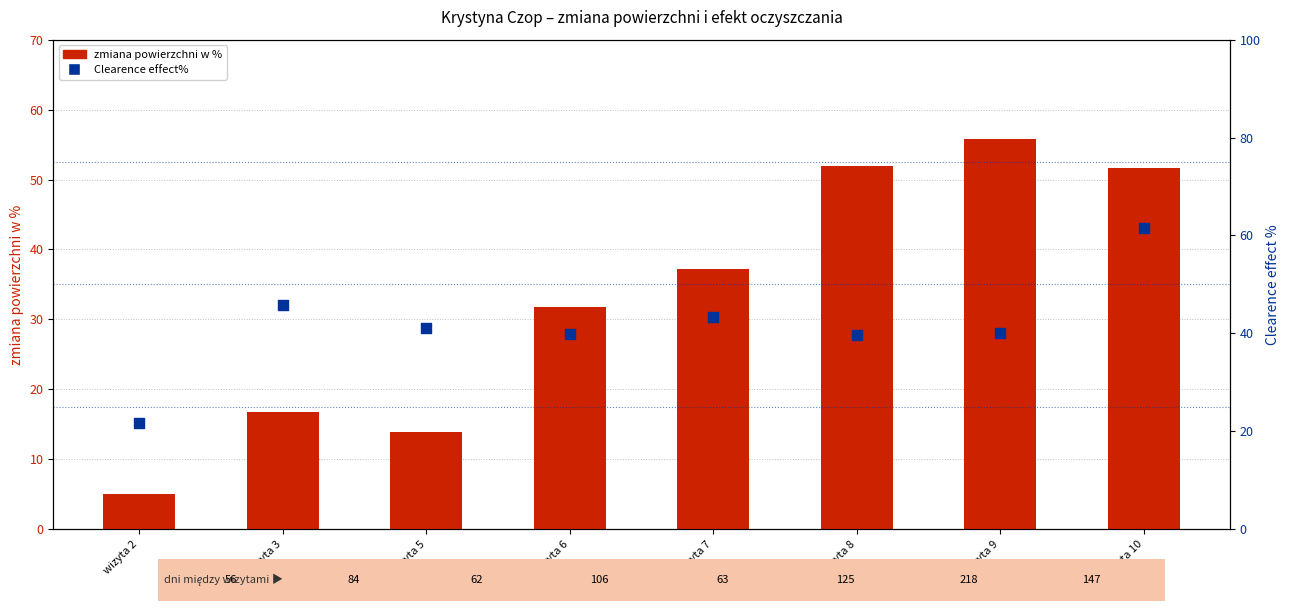

Is the value of zmiana powierzchni w % at wizyta 5 greater than the value of Clearence effect% at wizyta 5?

No